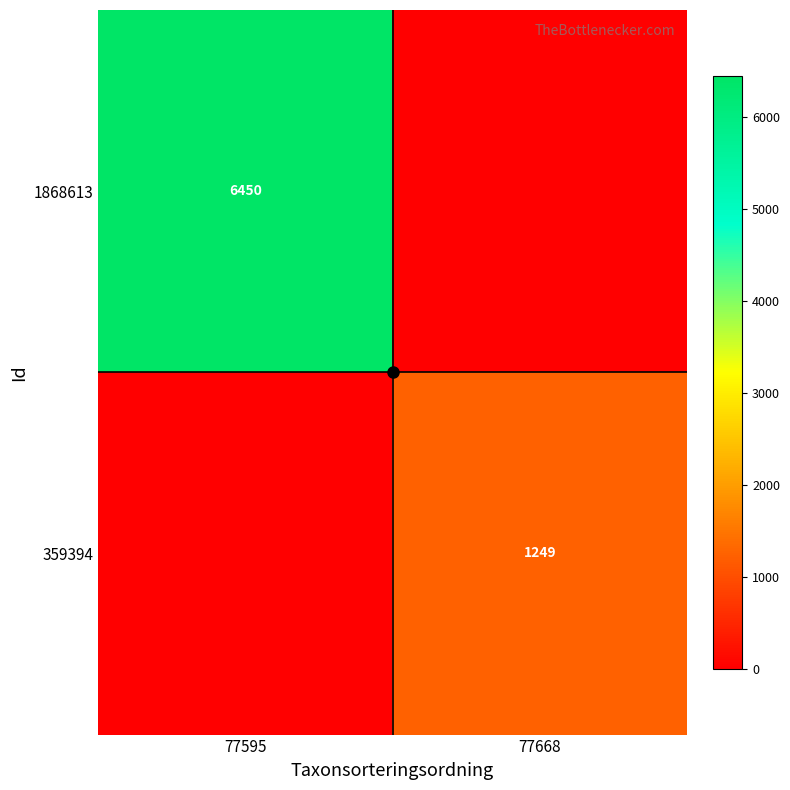

At which category is the sum across all series the highest?

77595